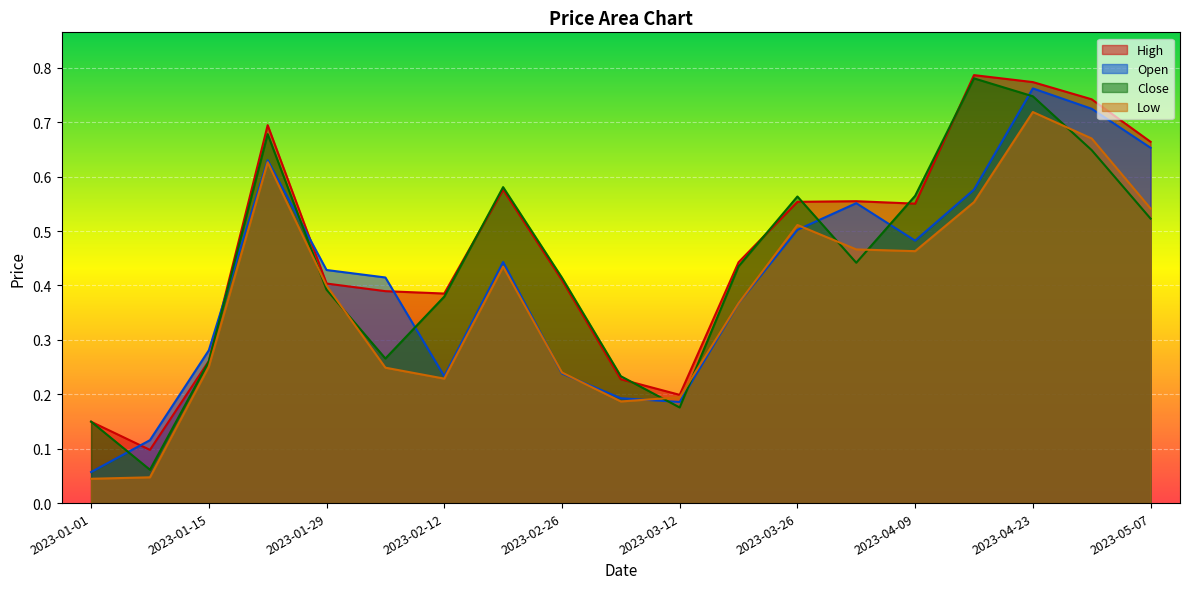

Read the Open value at 2023-04-09.

0.5